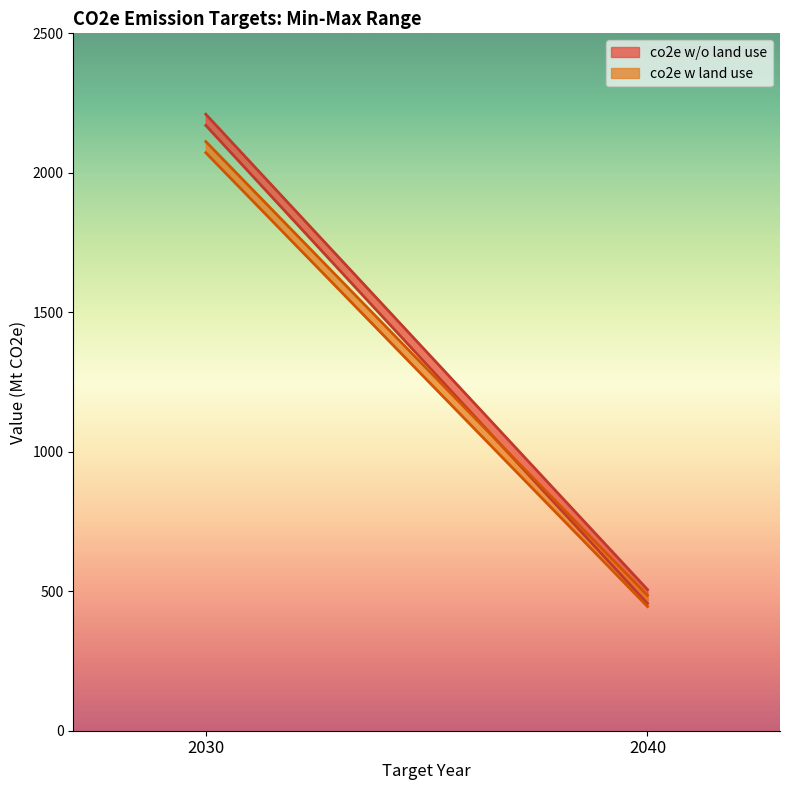

Reading left to right, transcribe all the data shown in this chart.

Target Min Value: co2e w/o land use 2030=2170	co2e w/o land use 2040=456	co2e w land use 2030=2072	co2e w land use 2040=445
Target Max Value: co2e w/o land use 2030=2210	co2e w/o land use 2040=506	co2e w land use 2030=2112	co2e w land use 2040=485